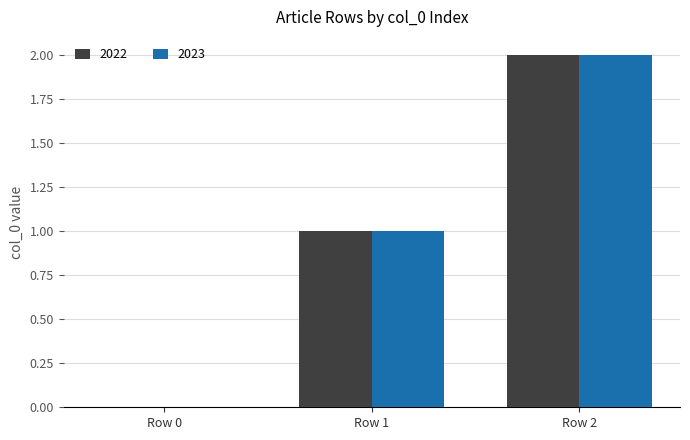

What is the sum of all 2023 values?

3